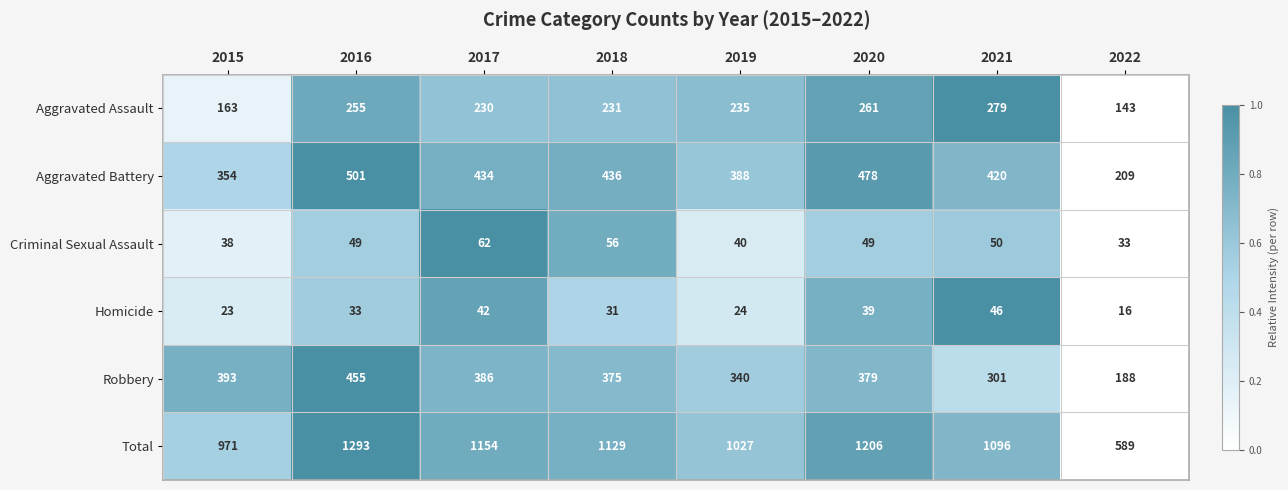

How many series are shown in this chart?

6